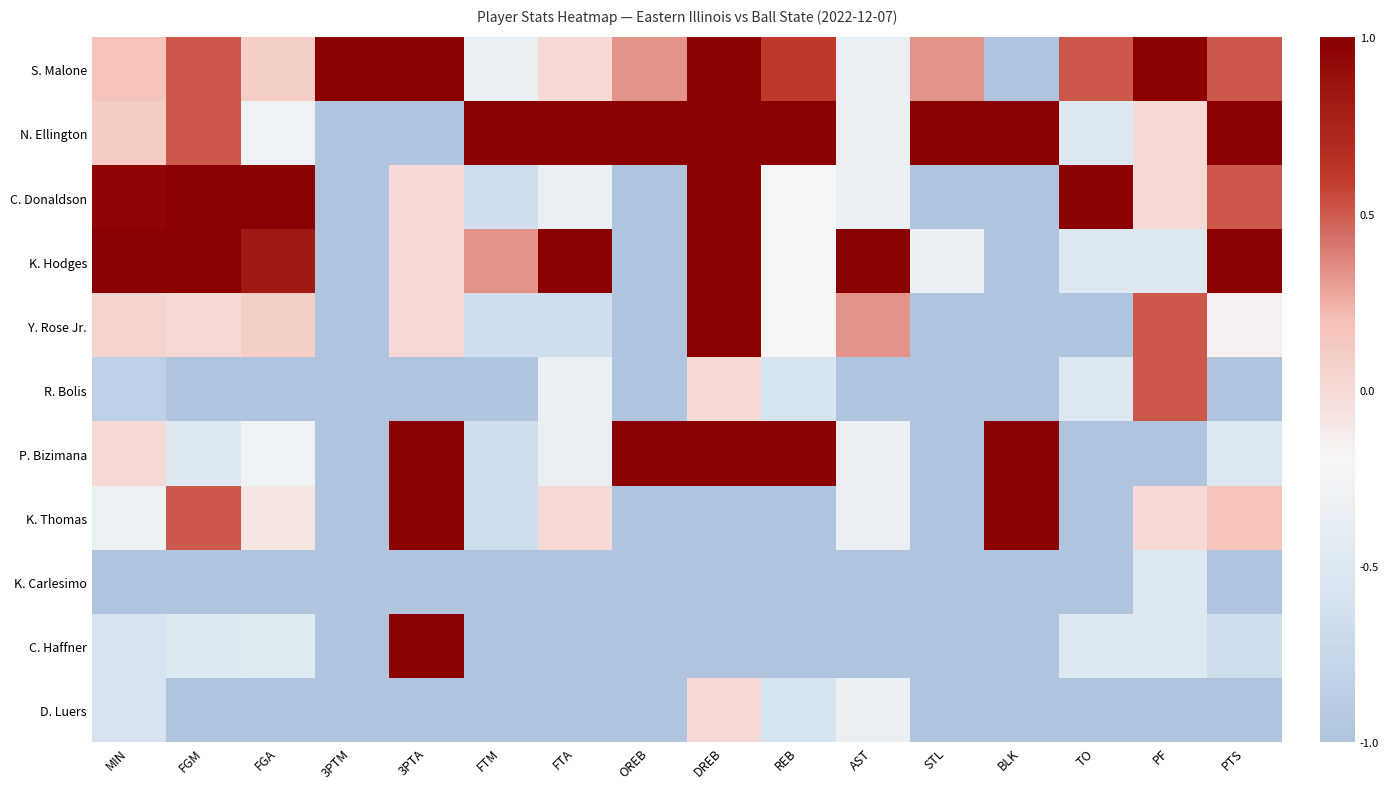

What is the difference between the highest and lowest values at FTA?

2.0